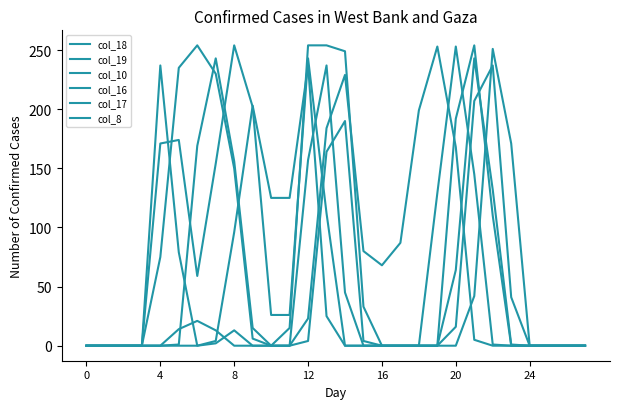

Does the chart have visible grid lines?

No